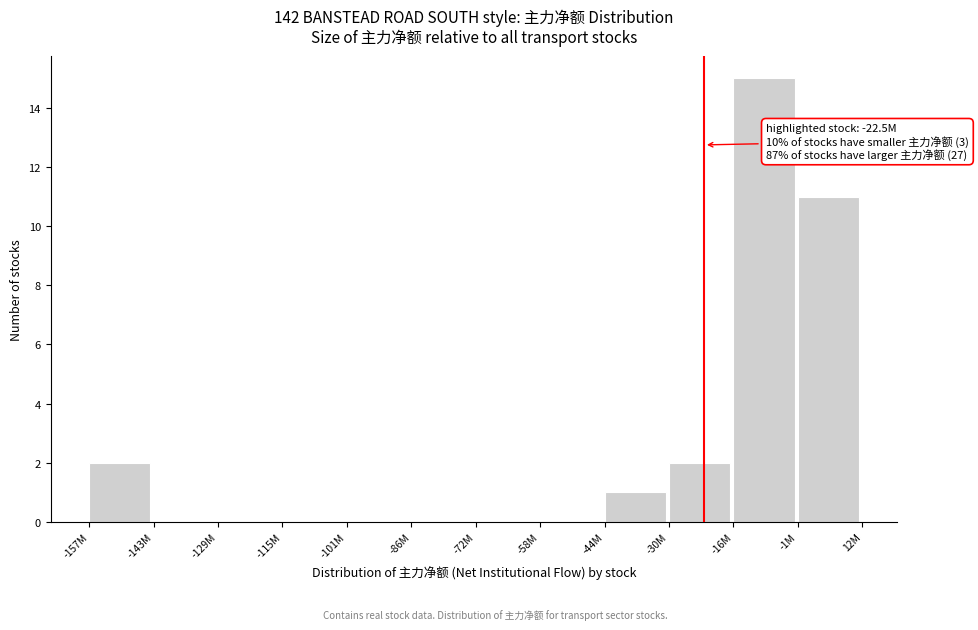

Reading left to right, list all the values displayed in this chart.

-157M=2	-143M=0	-129M=0	-115M=0	-101M=0	-86M=0	-72M=0	-58M=0	-44M=1	-30M=2	-16M=15	-1M=11